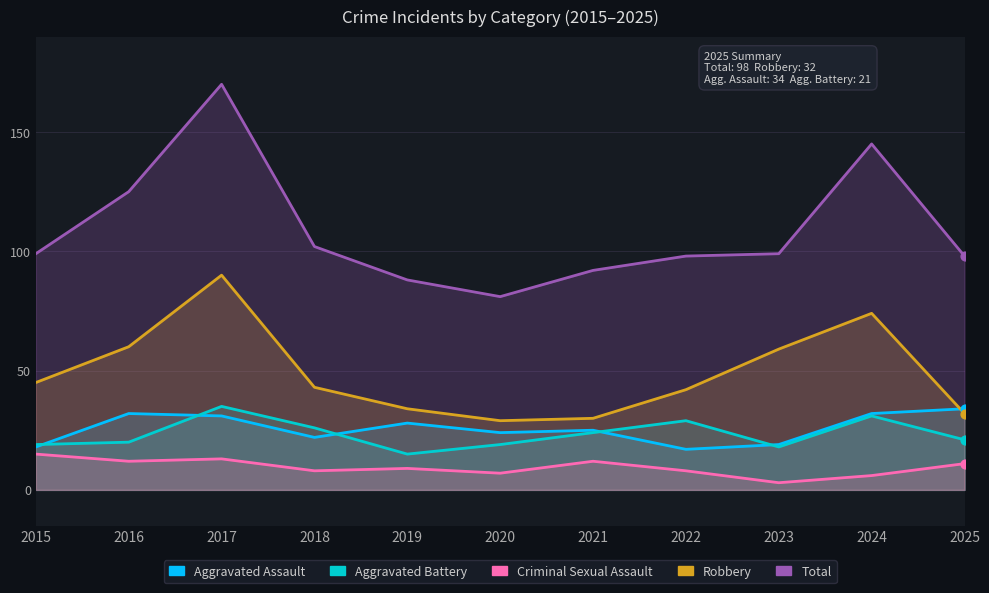

Which series contains the lowest Y value?

Criminal Sexual Assault